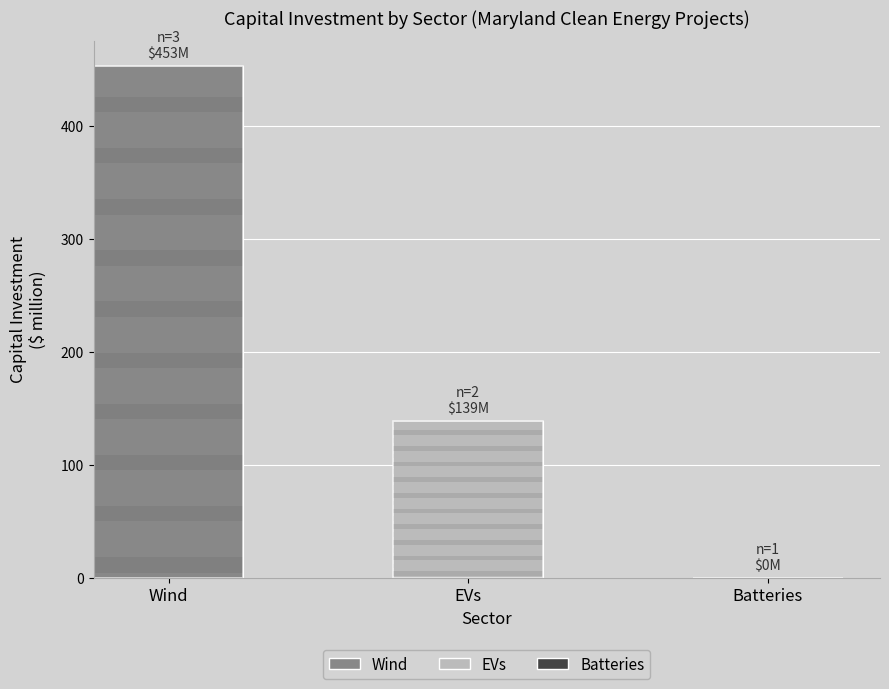

Are the bars grouped side by side (vs. stacked)?

No